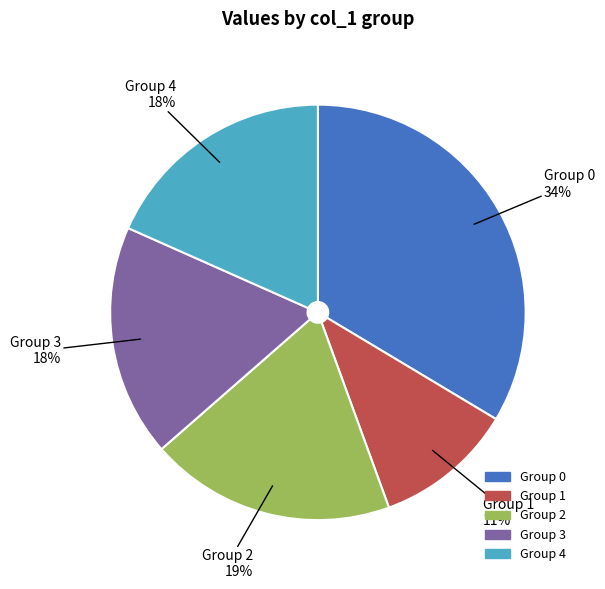

To the nearest percent, what is the difference between the largest and smallest slice percentages?

23%